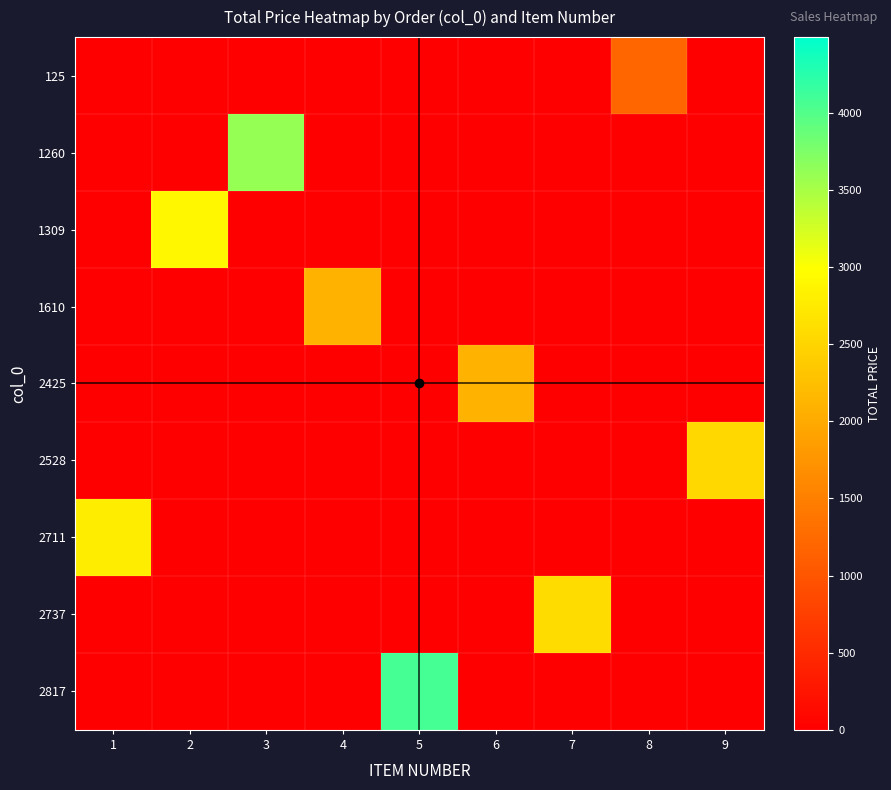

Between 3 and 9, which series saw the biggest shift?

1260